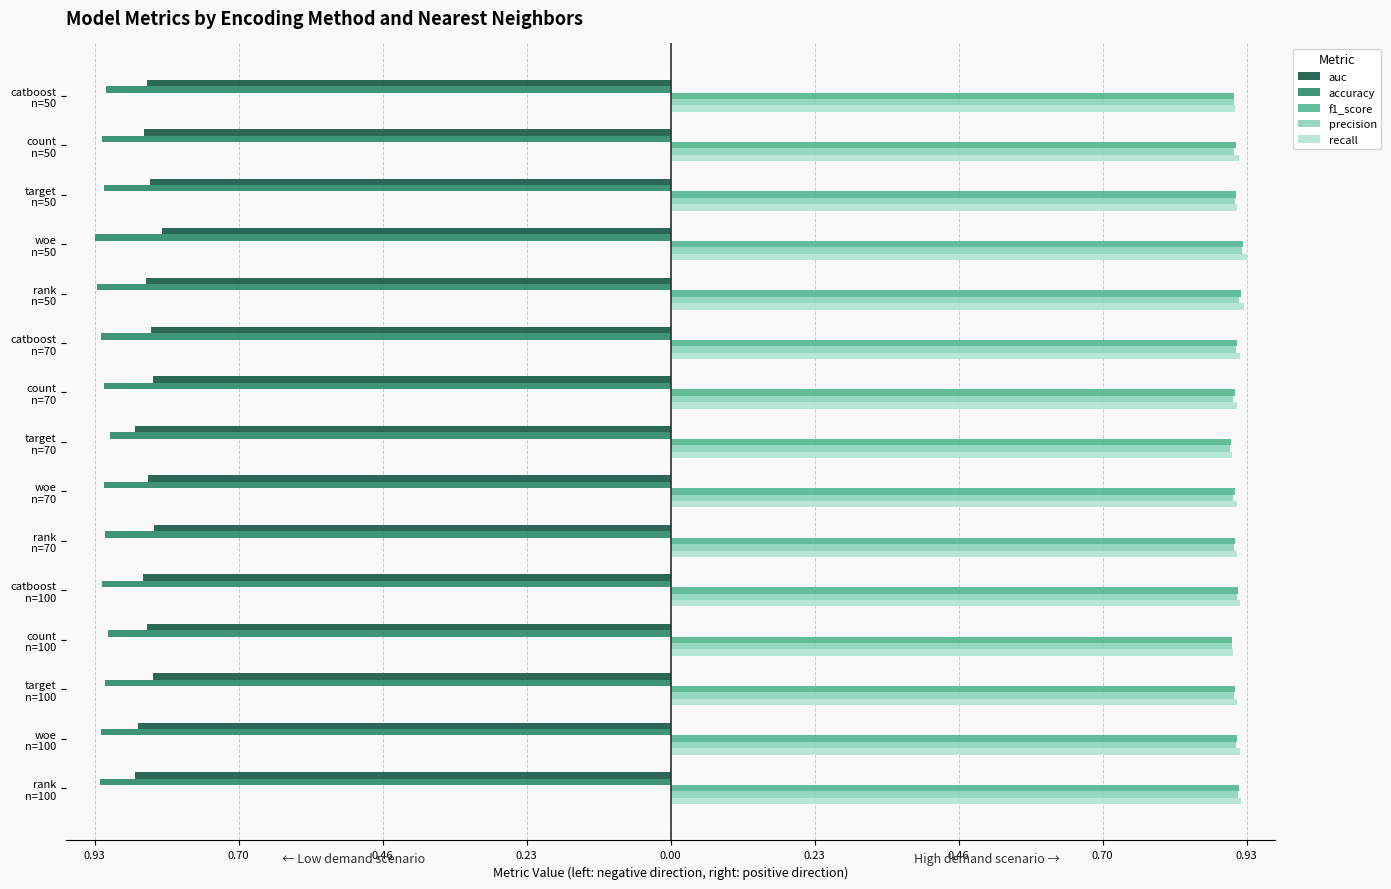

What are all the series names shown in the legend?

auc, accuracy, f1_score, precision, recall